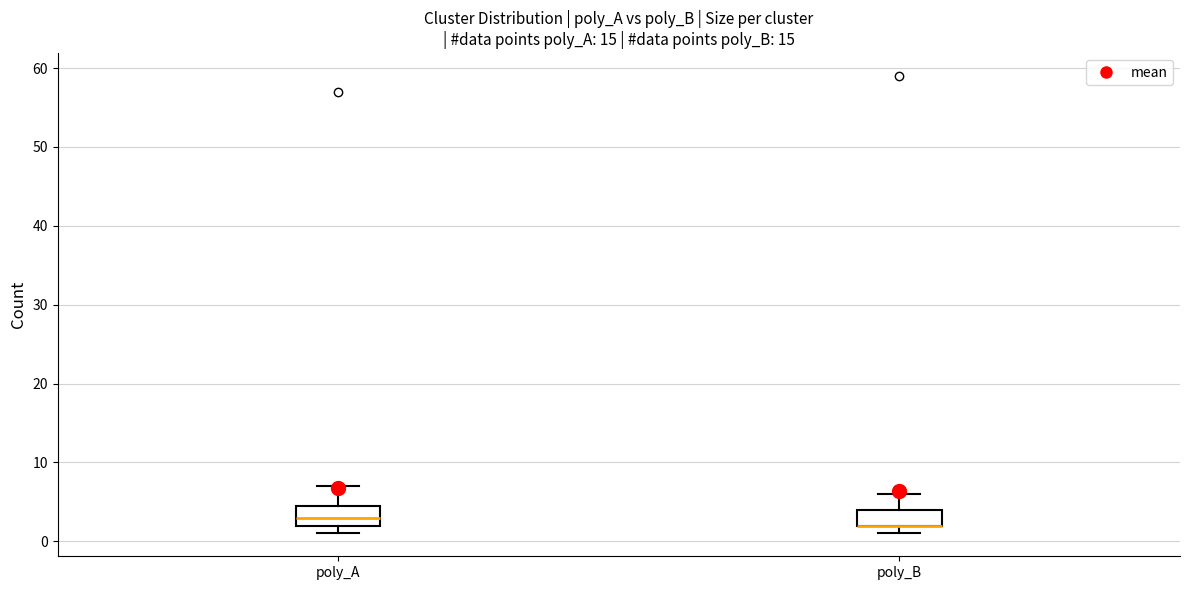

Where is the upper edge of the box for poly_B on the y-axis? The values are not printed on the chart, so give them approximately, as read against the axis.

4